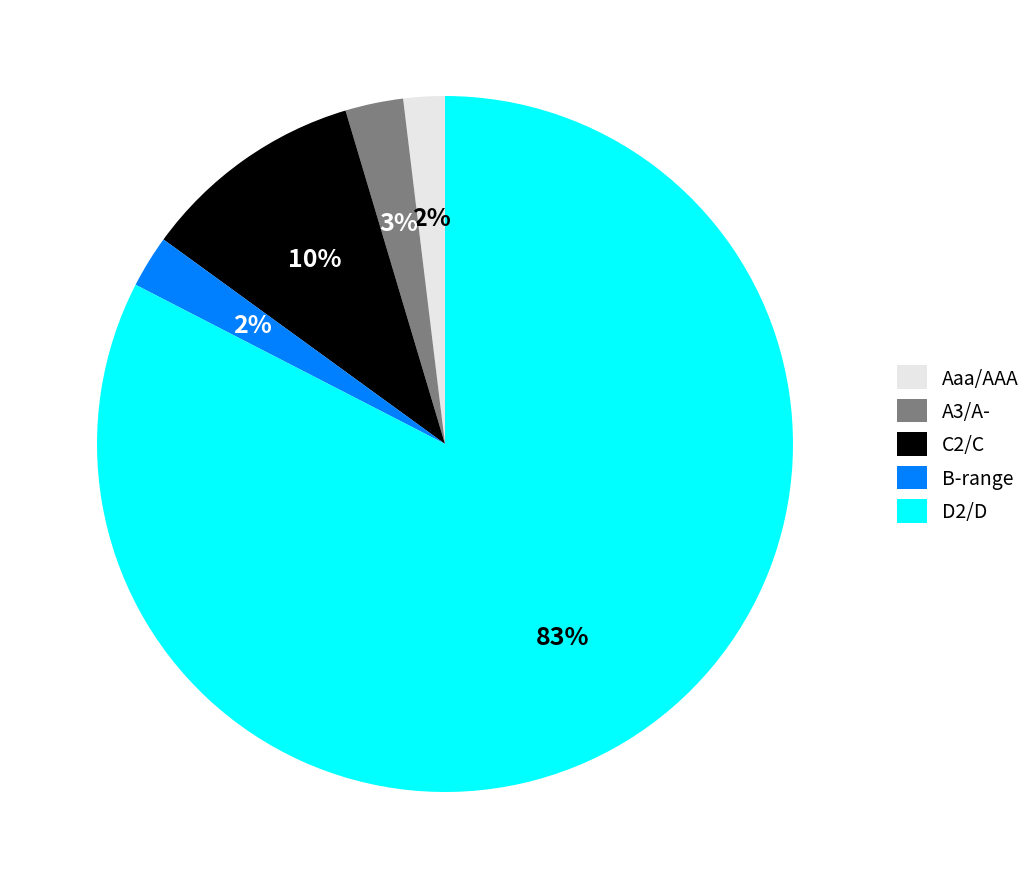

What percentage is the C2/C slice, to the nearest percent?

10%